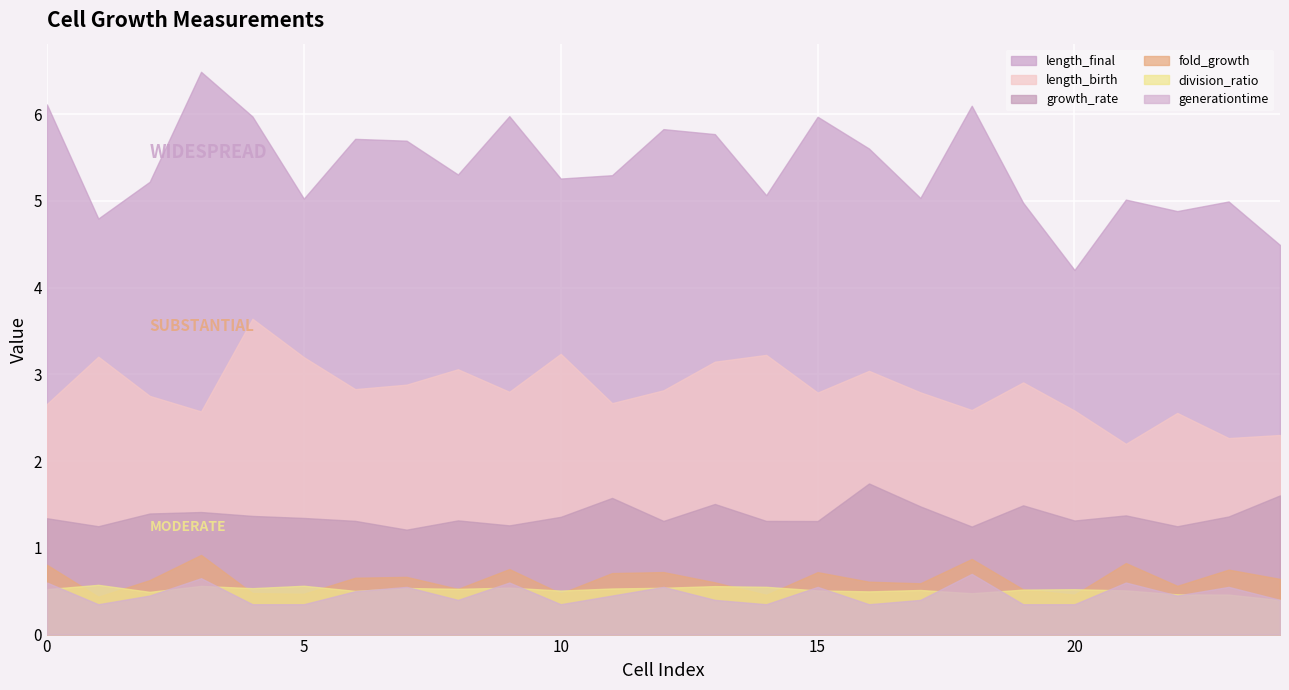

At which label does growth_rate reach its minimum?

7